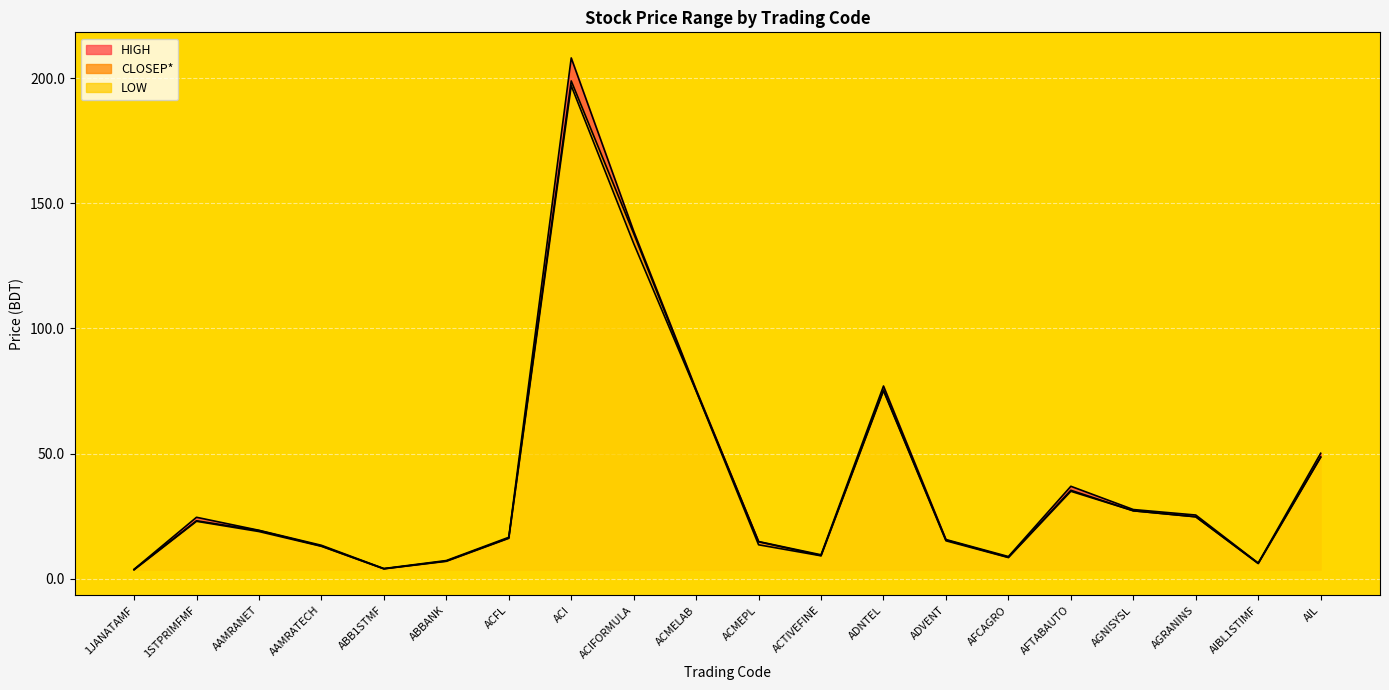

The value of HIGH at ADNTEL is 77.0. True or false?

True